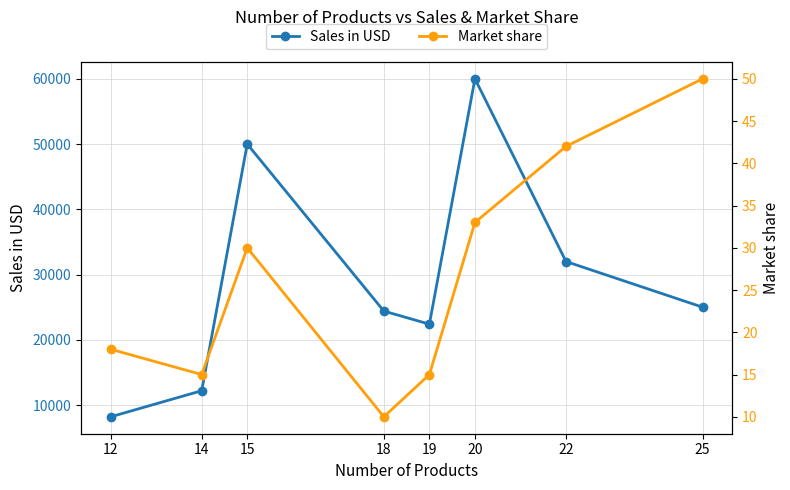

What is the greatest value displayed?

60000